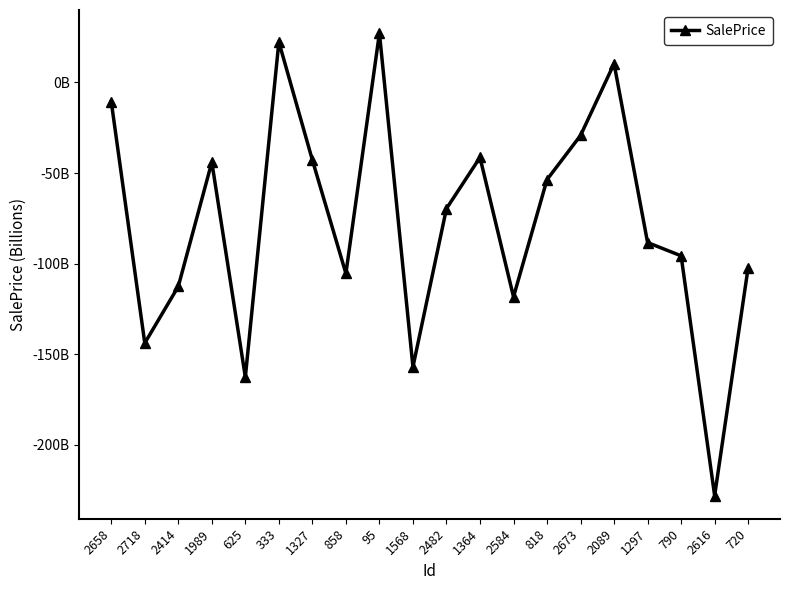

Does the chart have visible grid lines?

No